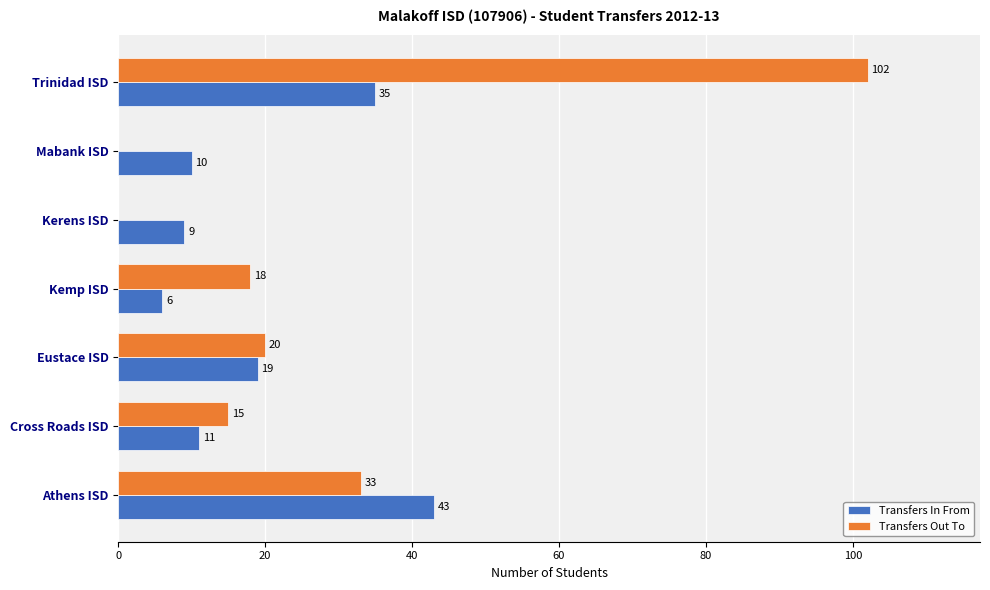

Between Cross Roads ISD and Eustace ISD, which series saw the biggest shift?

Transfers In From